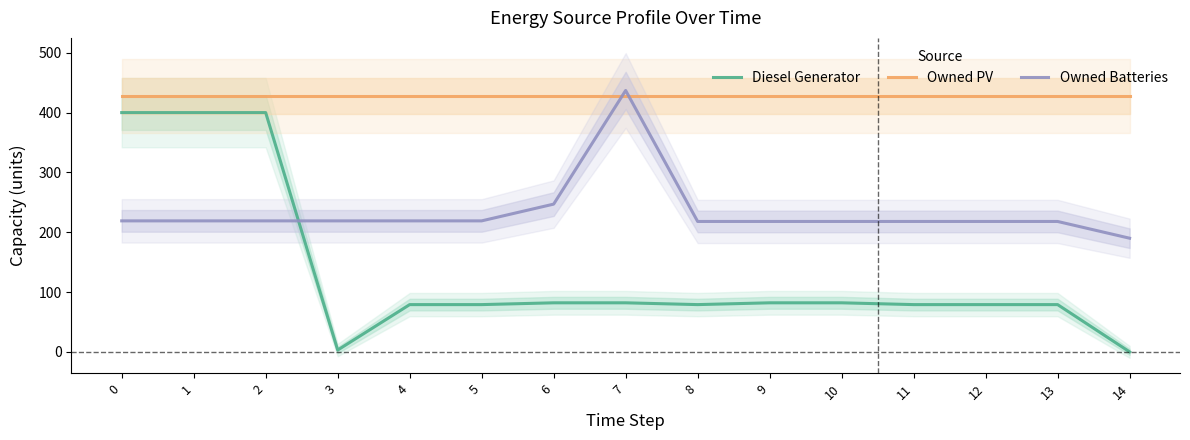

True or false: Owned Batteries has more than 0 points higher than both neighbors.

True